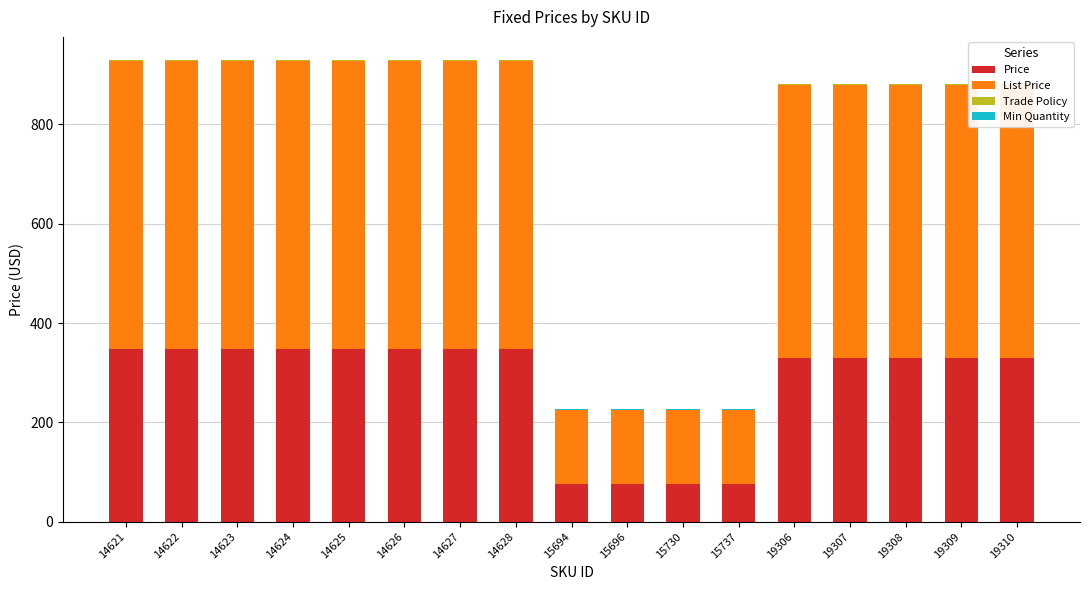

What is the minimum value shown in the chart?

1.0